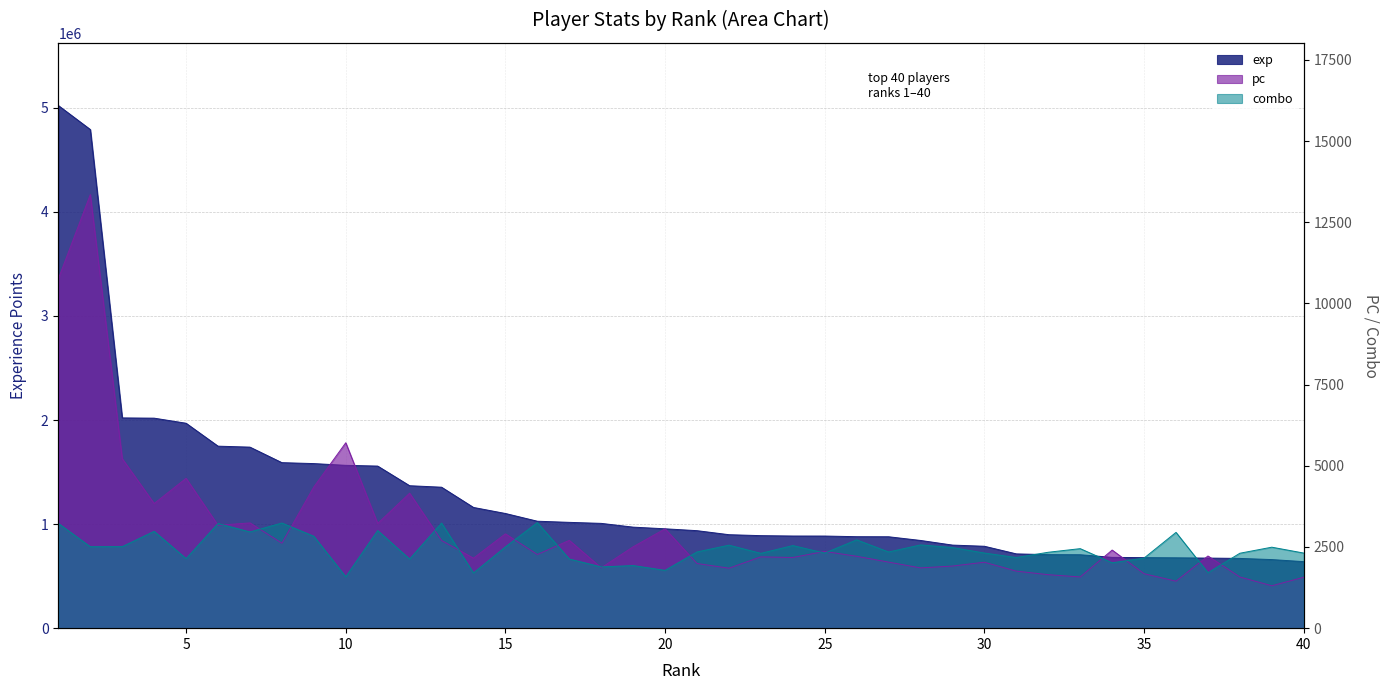

What is the value of the pc point at the 11th from the left?

3225